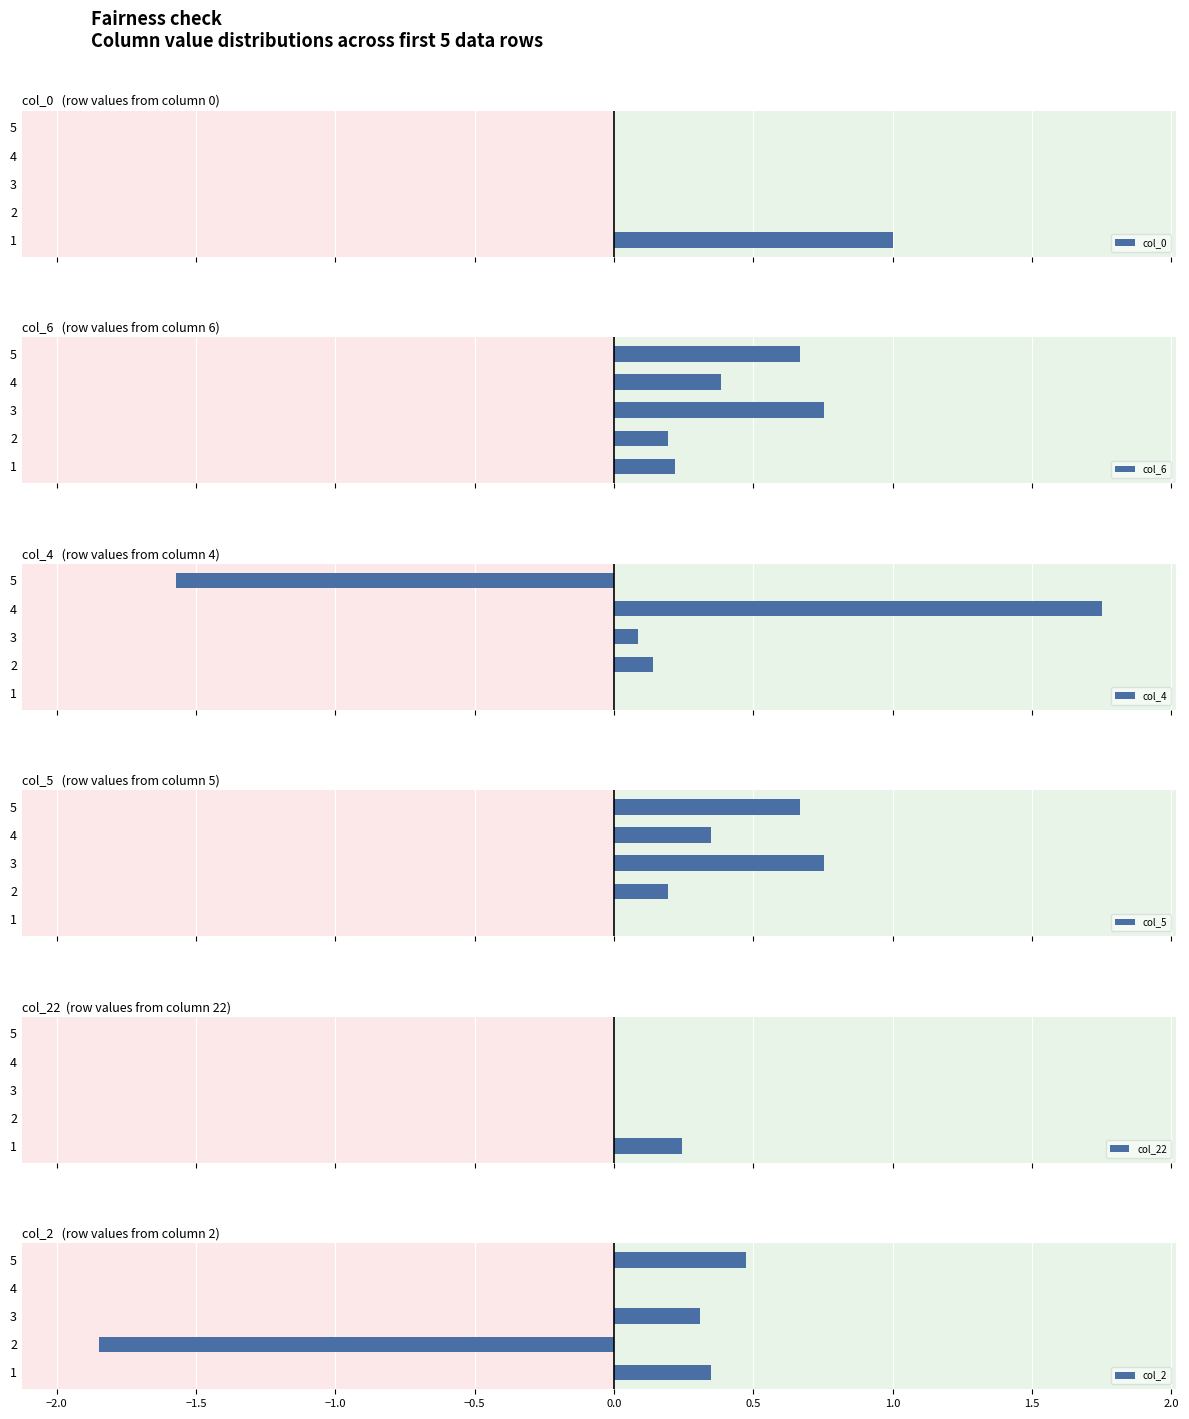

Which category has the highest value in the col_2 series?

5